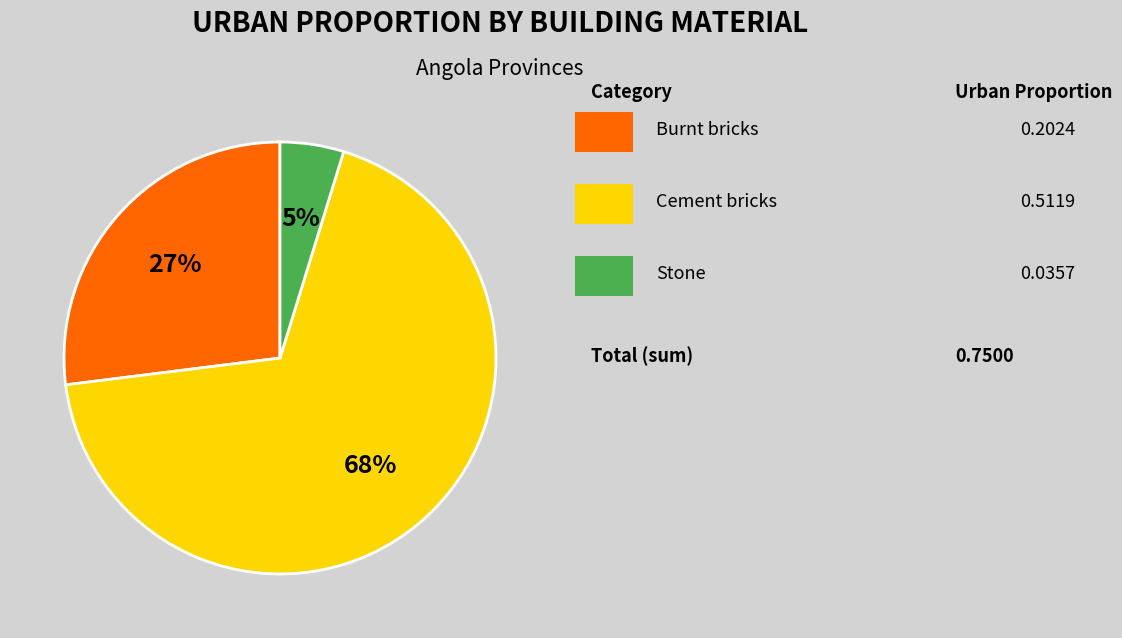

Is there a majority slice in this chart?

Yes